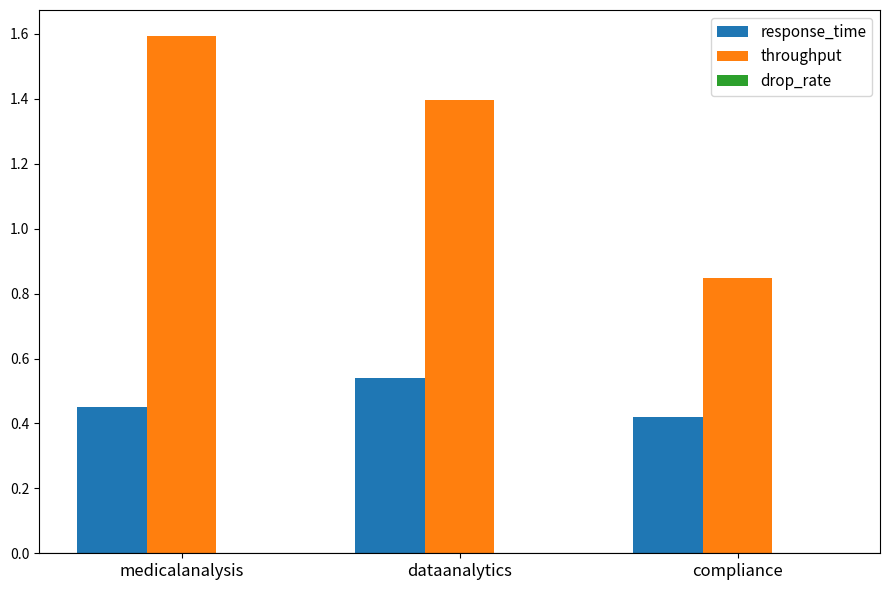

What is the value of the throughput bar at the 2nd from the left?

1.4